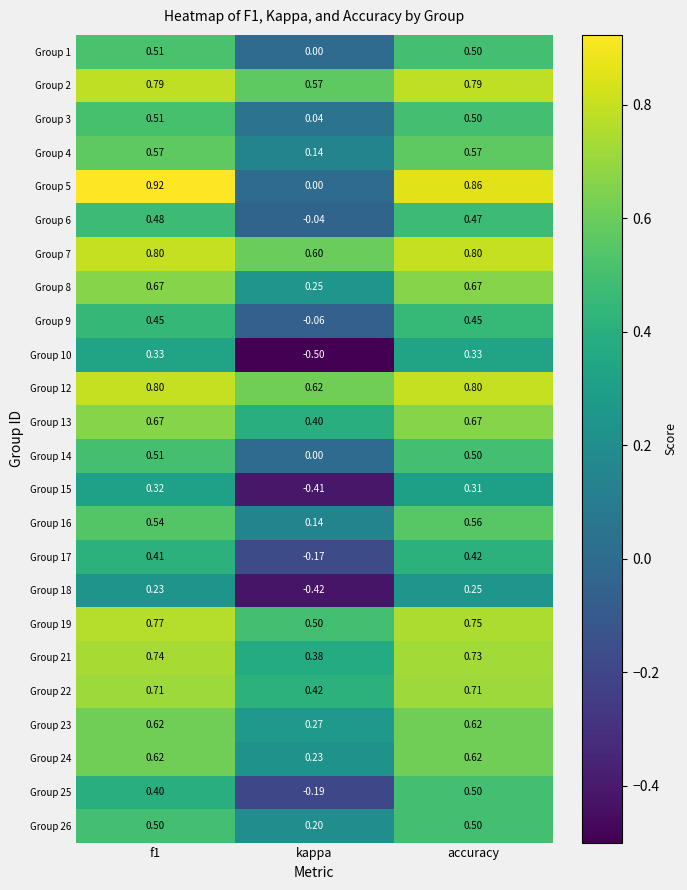

What is the difference between the highest and lowest values at kappa?

1.1